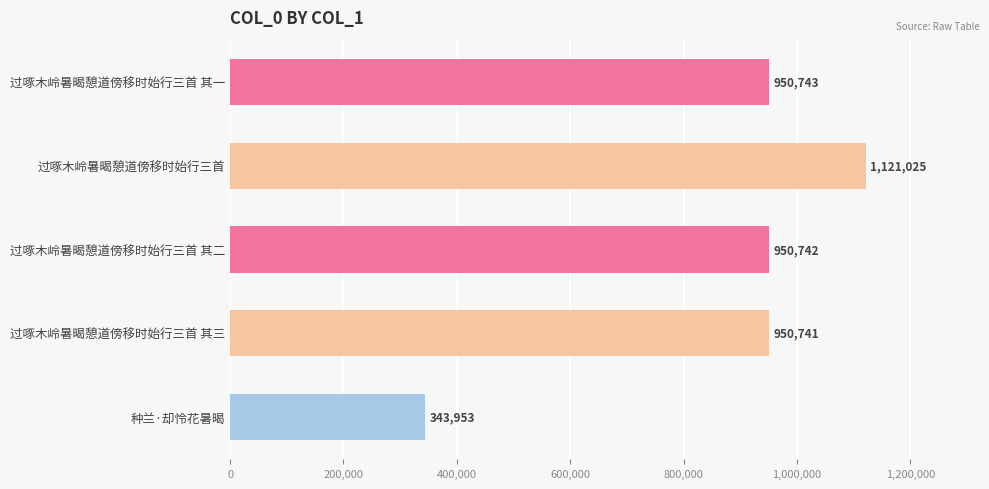

Reading top to bottom, transcribe all the data shown in this chart.

950743	1121025	950742	950741	343953